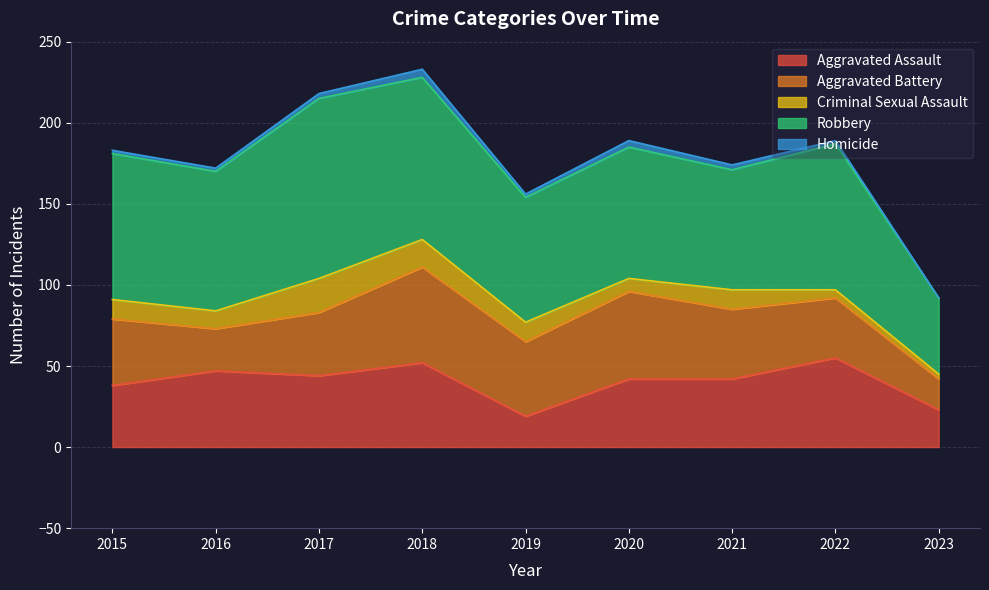

How many interior local valleys does the Aggravated Assault series have?

2